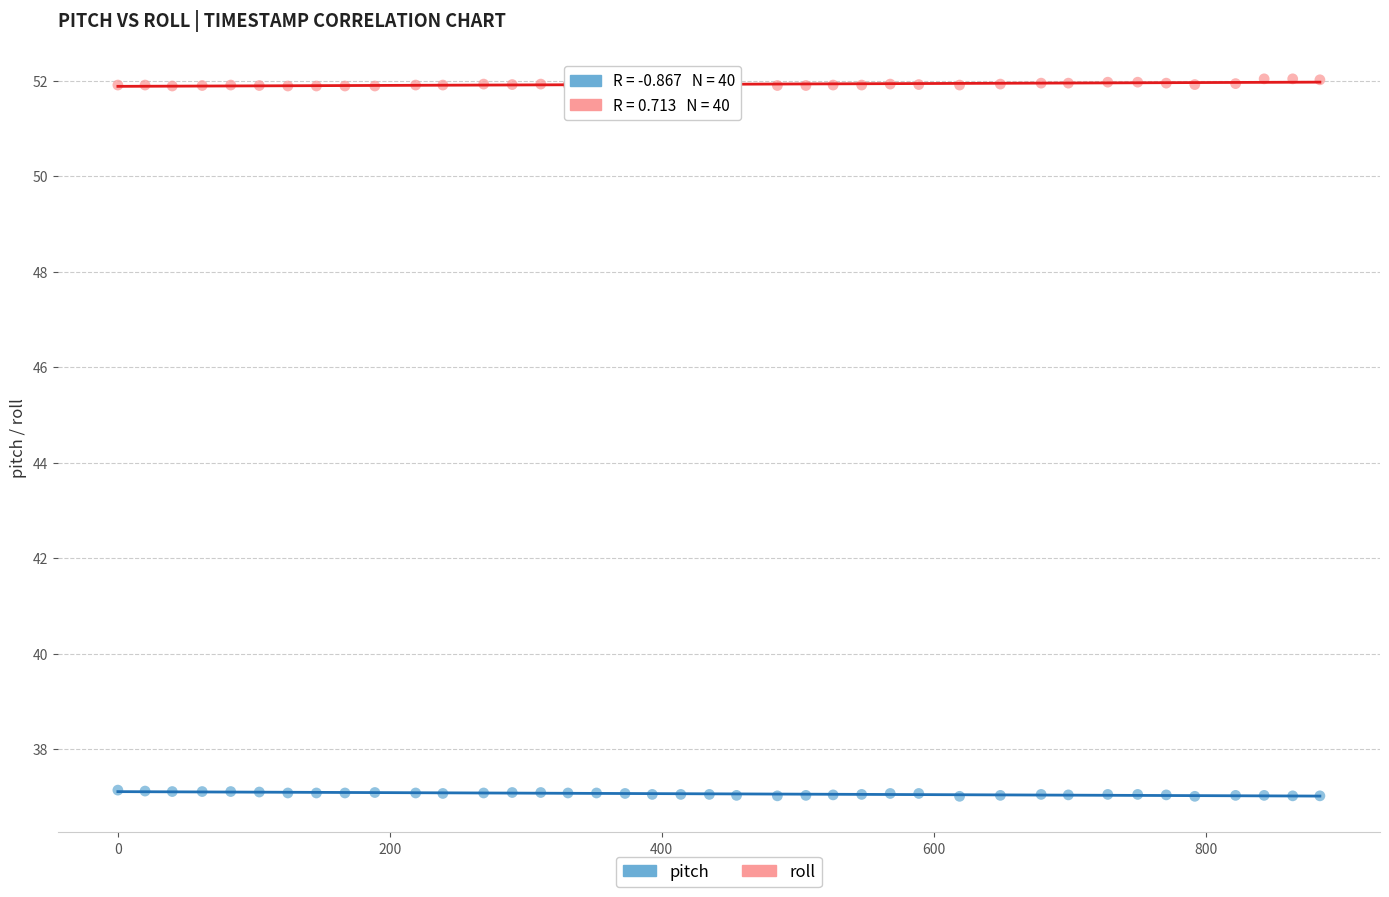

Across all data points, what is the range of Y values (max minus min)?

15.0